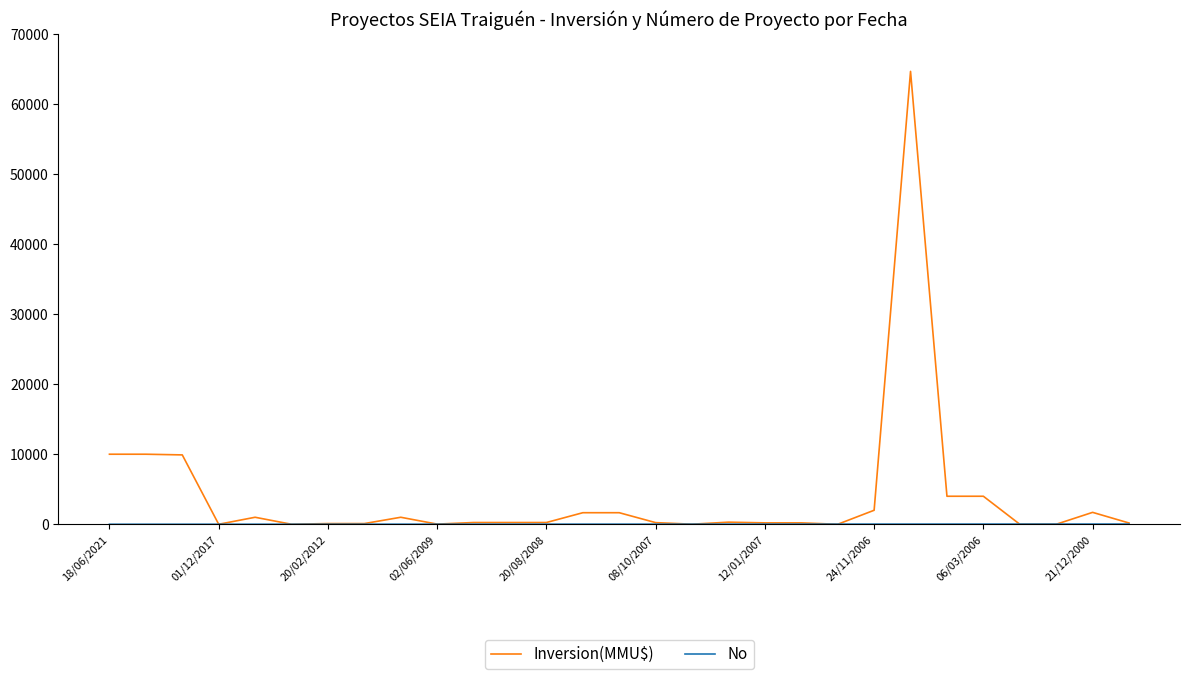

Which series has the largest total across all categories?

Inversion(MMU$)